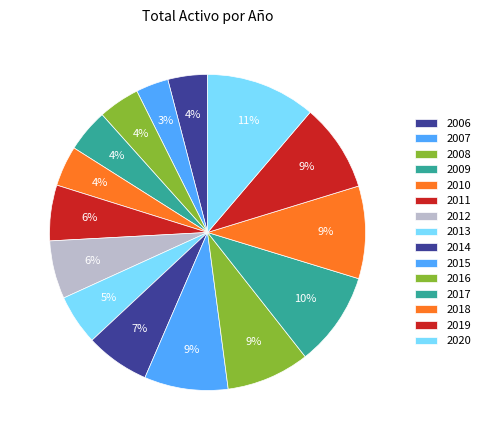

Rank the categories by value from highest to lowest.

2020, 2017, 2018, 2019, 2015, 2016, 2014, 2012, 2011, 2013, 2009, 2008, 2010, 2006, 2007